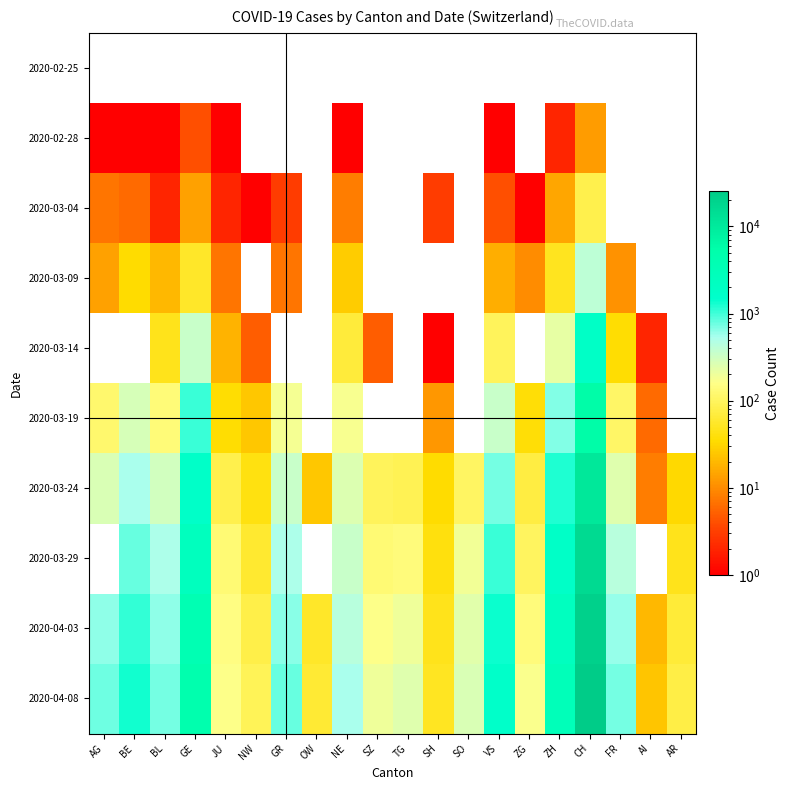

Reading left to right, what are all the values shown in this chart?

2020-02-25: AG=0	BE=0	BL=0	GE=0	JU=0	NW=0	GR=0	OW=0	NE=0	SZ=0	TG=0	SH=0	SO=0	VS=0	ZG=0	ZH=0	CH=0	FR=0	AI=0	AR=0
2020-02-28: AG=1	BE=1	BL=1	GE=4	JU=1	NW=0	GR=0	OW=0	NE=1	SZ=0	TG=0	SH=0	SO=0	VS=1	ZG=0	ZH=2	CH=13	FR=0	AI=0	AR=0
2020-03-04: AG=7	BE=6	BL=2	GE=14	JU=2	NW=1	GR=3	OW=0	NE=8	SZ=0	TG=0	SH=3	SO=0	VS=4	ZG=1	ZH=15	CH=83	FR=0	AI=0	AR=0
2020-03-09: AG=14	BE=34	BL=20	GE=56	JU=7	NW=0	GR=7	OW=0	NE=27	SZ=0	TG=0	SH=0	SO=0	VS=17	ZG=10	ZH=49	CH=396	FR=11	AI=0	AR=0
2020-03-14: AG=0	BE=0	BL=47	GE=340	JU=18	NW=5	GR=0	OW=0	NE=68	SZ=5	TG=0	SH=1	SO=0	VS=98	ZG=0	ZH=218	CH=1795	FR=36	AI=2	AR=0
2020-03-19: AG=118	BE=282	BL=134	GE=1027	JU=36	NW=25	GR=182	OW=0	NE=175	SZ=0	TG=0	SH=12	SO=0	VS=349	ZG=37	ZH=679	CH=5781	FR=111	AI=6	AR=0
2020-03-24: AG=266	BE=532	BL=306	GE=1699	JU=82	NW=42	GR=343	OW=25	NE=265	SZ=97	TG=88	SH=34	SO=104	VS=728	ZG=72	ZH=1223	CH=10831	FR=255	AI=8	AR=33
2020-03-29: AG=0	BE=798	BL=511	GE=2505	JU=127	NW=59	GR=519	OW=0	NE=346	SZ=128	TG=139	SH=41	SO=190	VS=1055	ZG=101	ZH=1735	CH=15798	FR=442	AI=0	AR=48
2020-04-03: AG=626	BE=1073	BL=625	GE=3621	JU=149	NW=79	GR=649	OW=56	NE=444	SZ=165	TG=199	SH=47	SO=237	VS=1383	ZG=138	ZH=2433	CH=20965	FR=588	AI=20	AR=65
2020-04-08: AG=749	BE=1309	BL=741	GE=4537	JU=163	NW=92	GR=789	OW=63	NE=527	SZ=195	TG=254	SH=51	SO=270	VS=1611	ZG=166	ZH=2994	CH=25186	FR=736	AI=24	AR=77